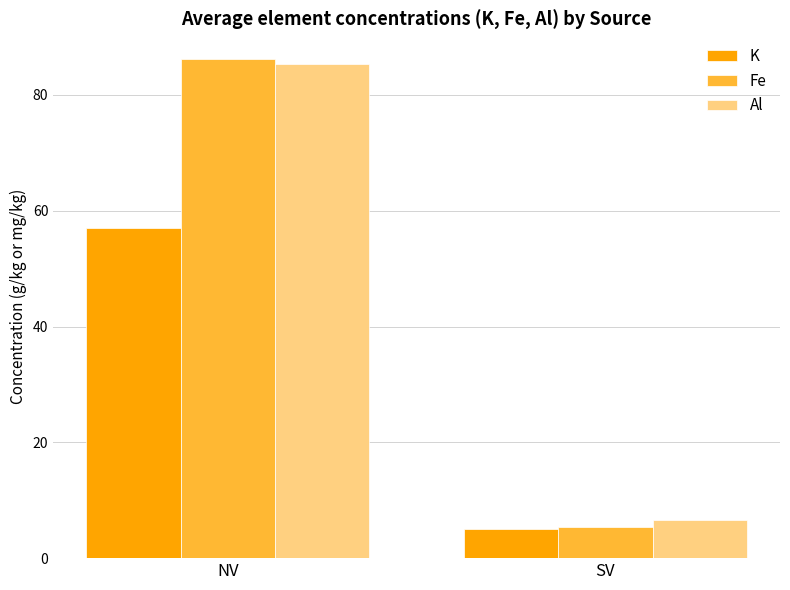

Reading left to right, transcribe all the data shown in this chart.

K: NV=57.0	SV=5.1
Fe: NV=86.2	SV=5.4
Al: NV=85.3	SV=6.6